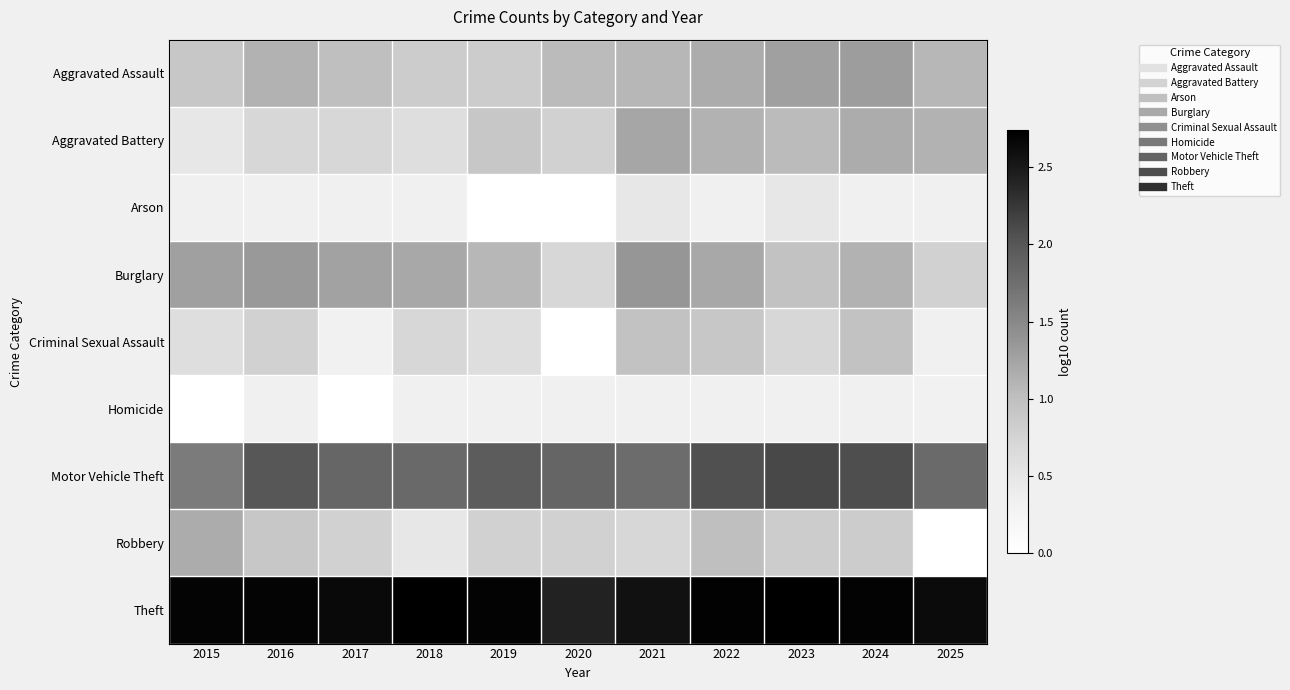

At which label does Theft reach its minimum?

2020